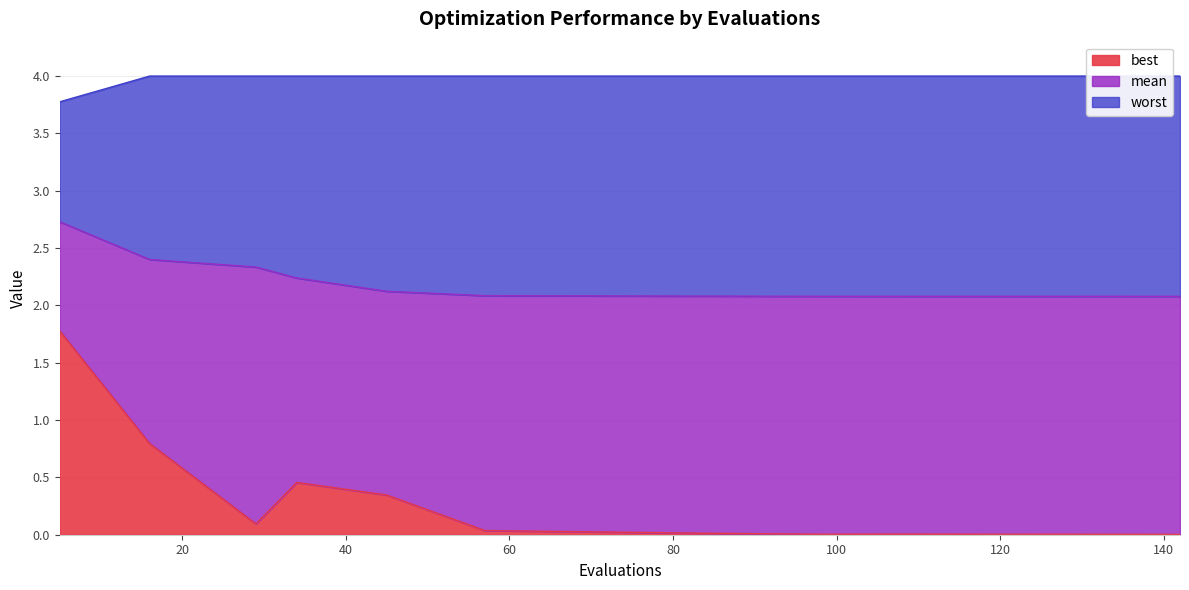

True or false: worst and best cross at least once.

False